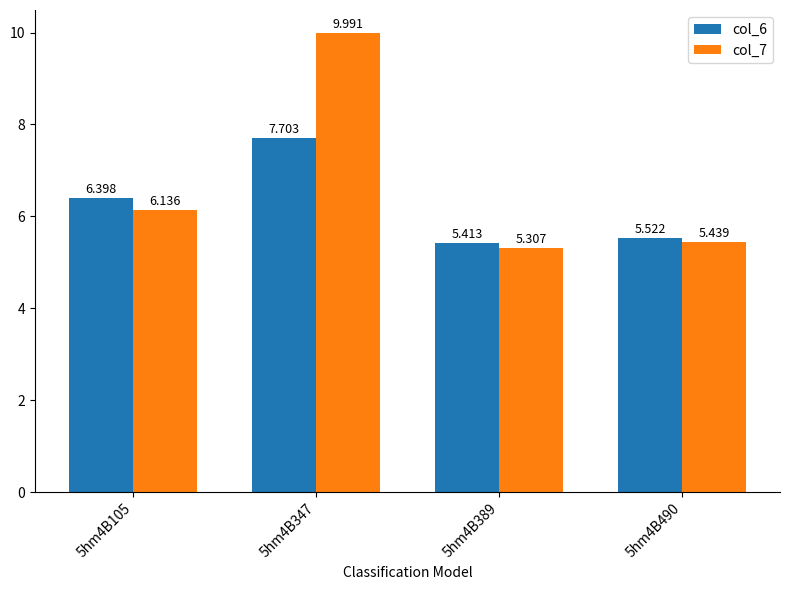

Which category has the lowest value in the col_6 series?

5hm4B389